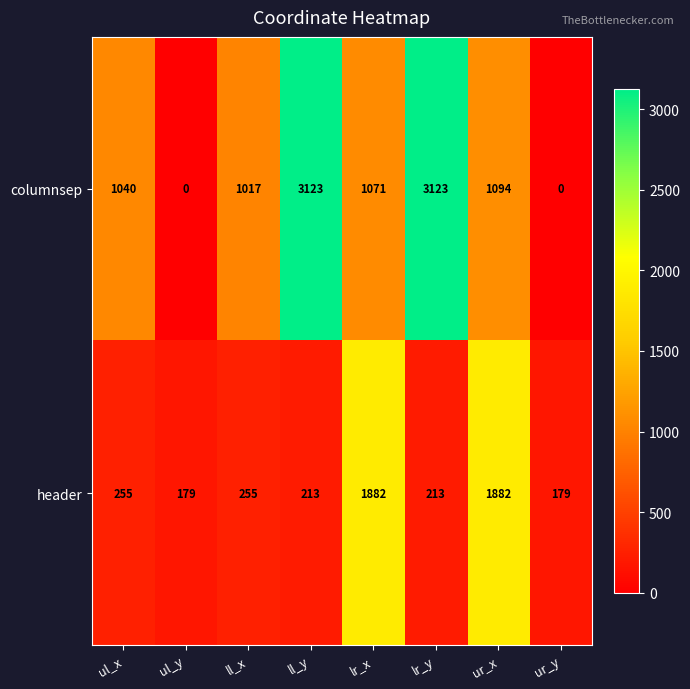

What is the sum of all columnsep values?

10468